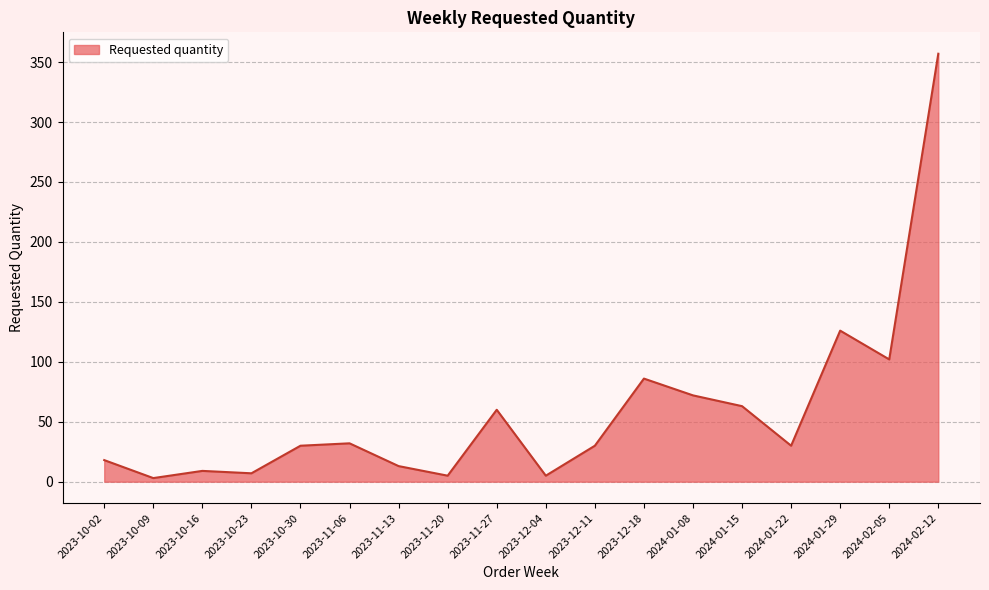

At which label is the value closest to 180?

2024-01-29